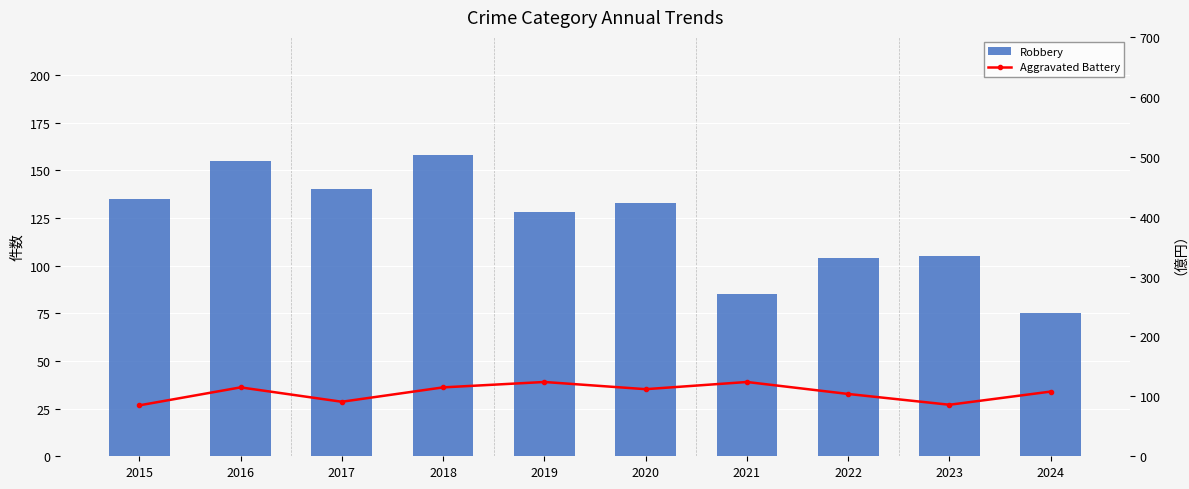

The Robbery series shows 158 at 2018. True or false?

True